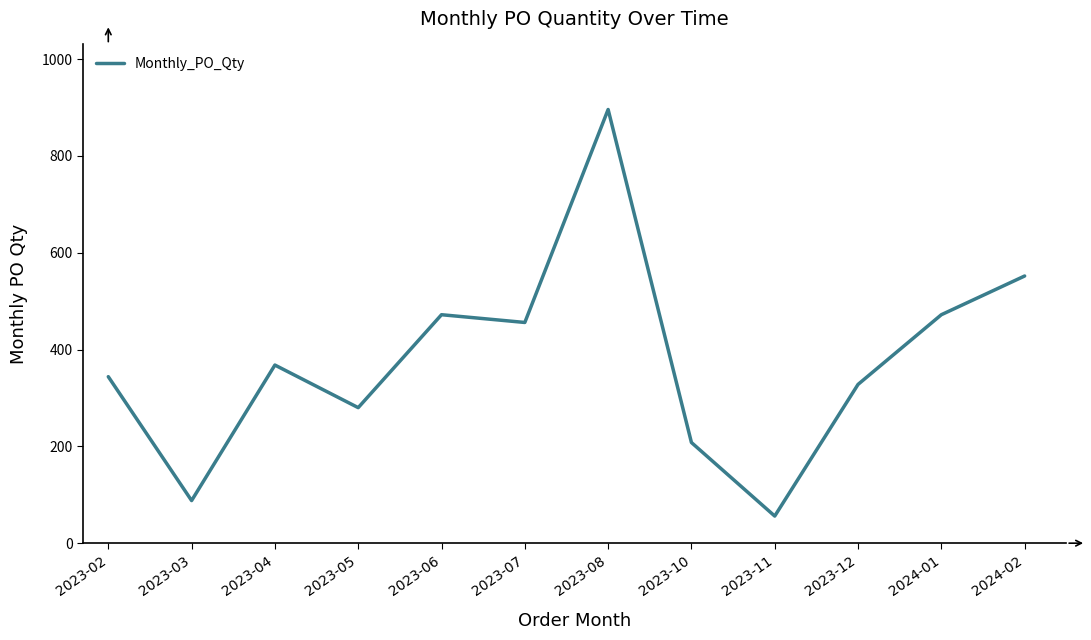

Does the chart display data point markers on the line(s)?

No